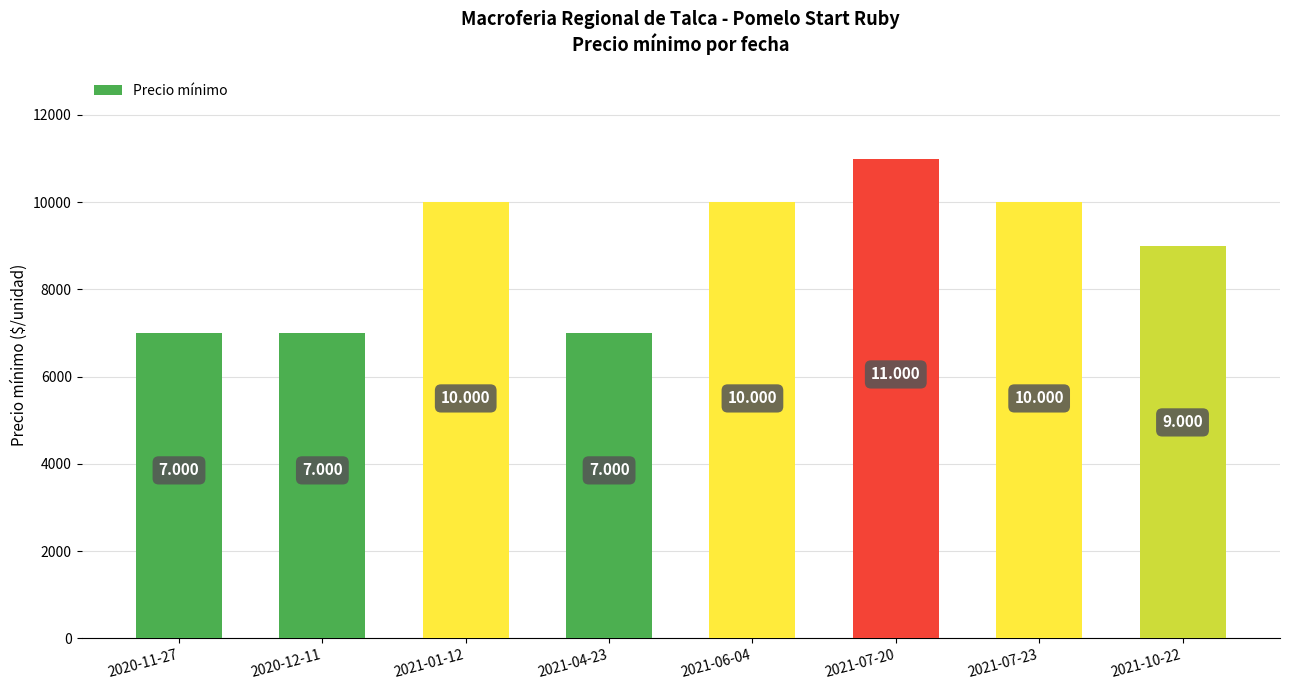

What is the ratio of the value at 2021-04-23 to the value at 2021-06-04?

0.7